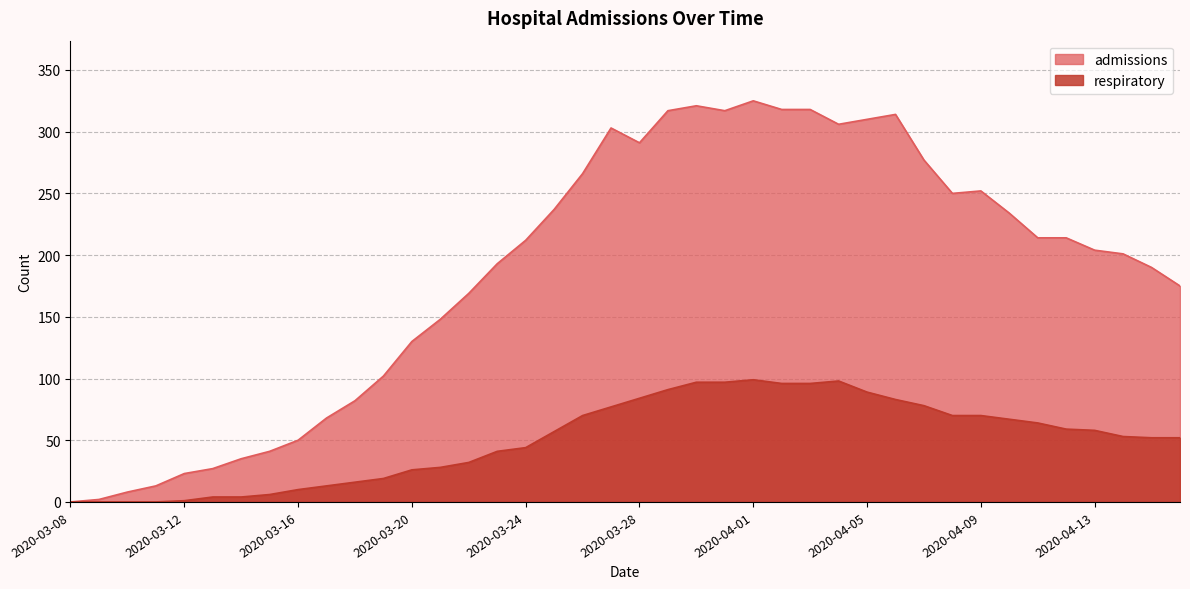

True or false: admissions and respiratory cross at least once.

False